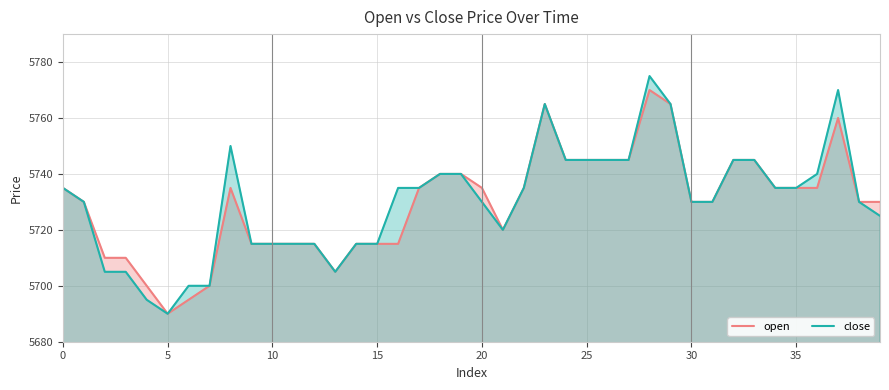

How many distinct data groups are displayed?

2